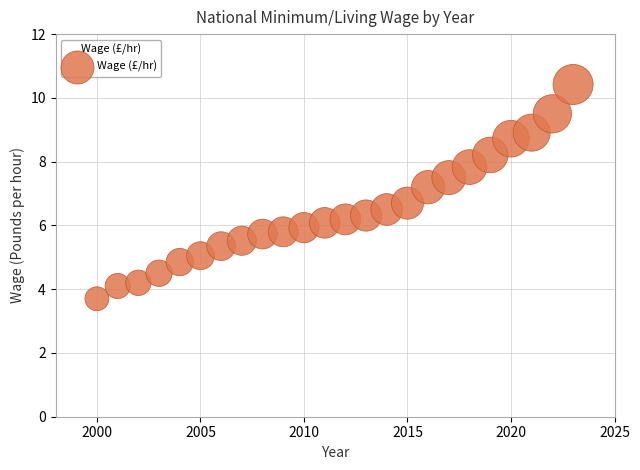

What is the range of X values (max minus min)?

23.0